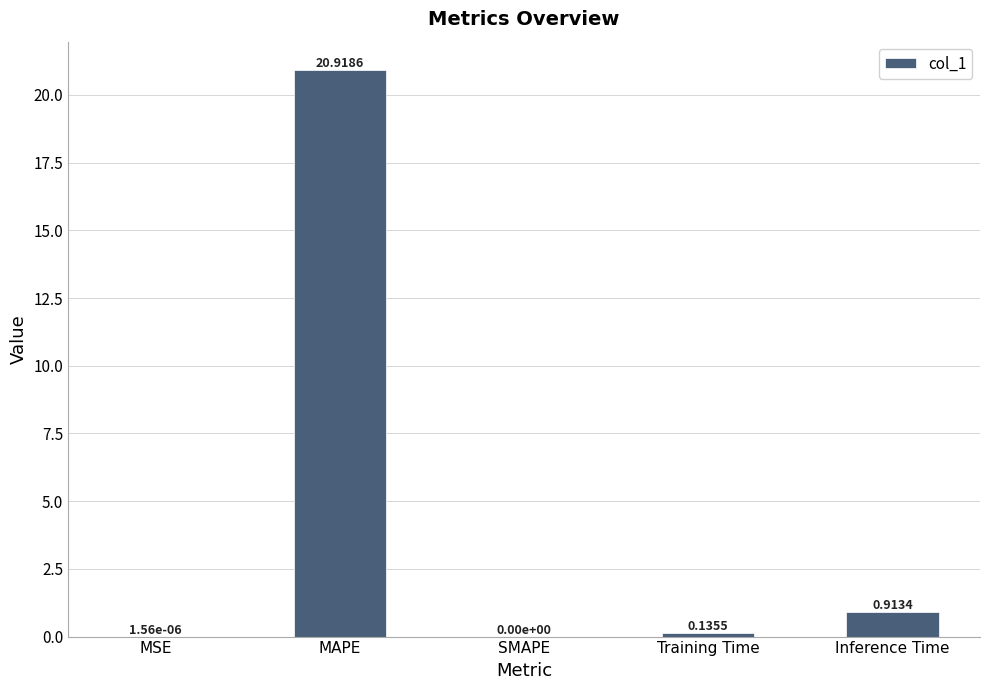

What is the sum of the values at Training Time and MAPE?

21.1